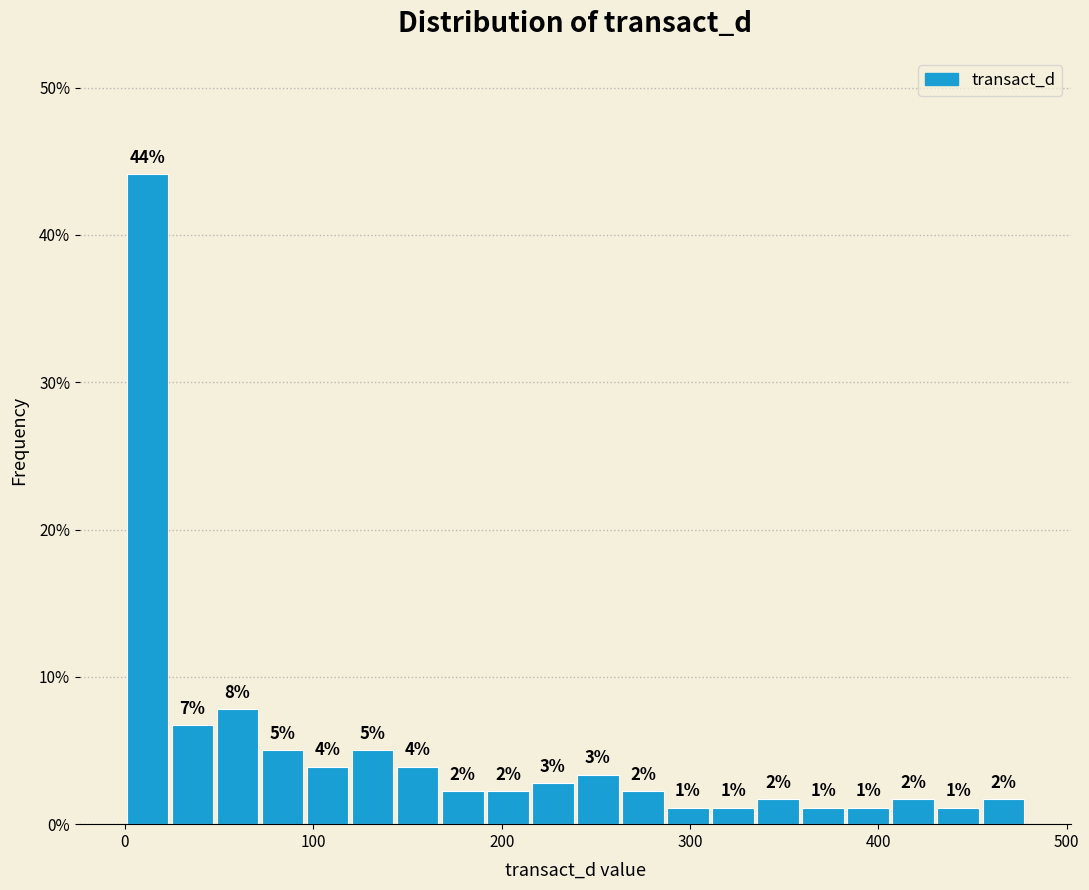

Around what value on the x-axis is the tallest bar? Give the approximate position of its centre, as read against the axis.

10